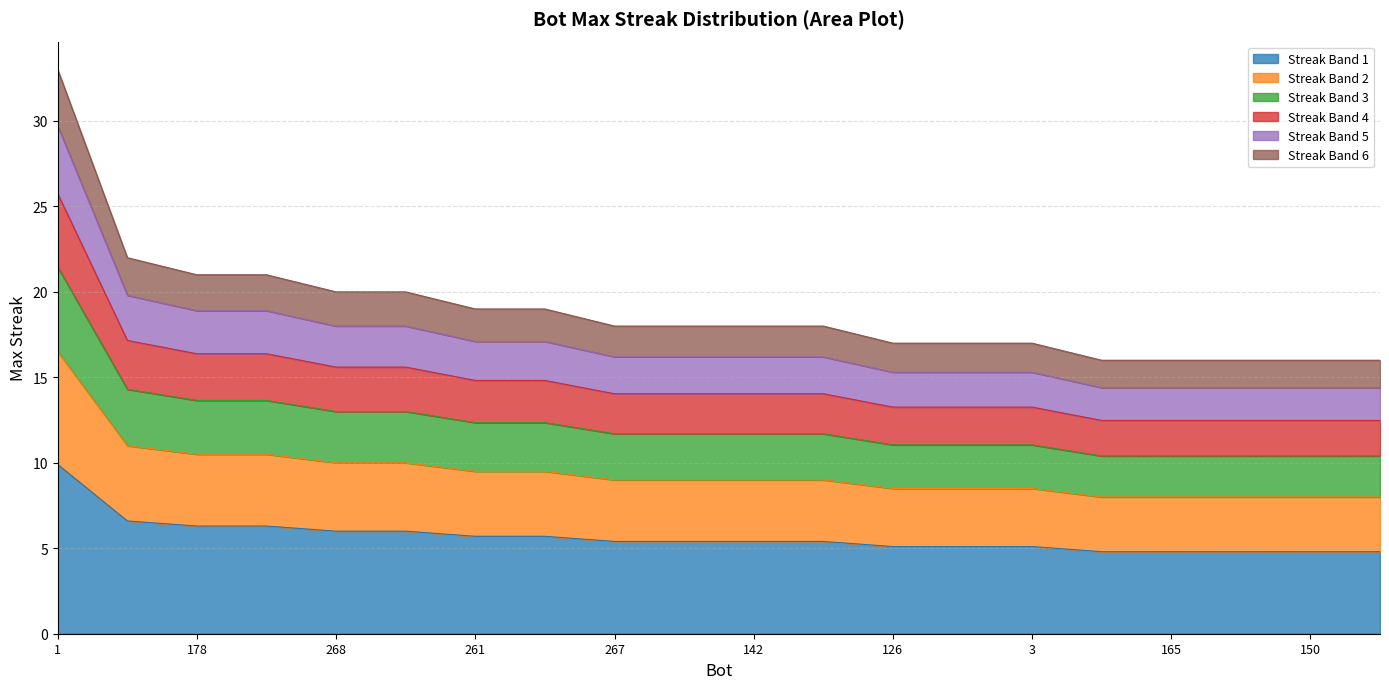

Is it true that the value at 142 is 5.4?

True